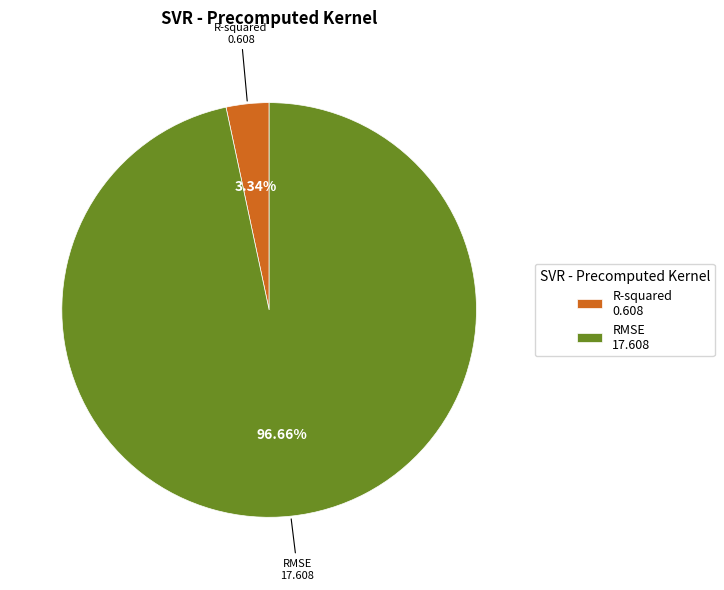

Is there a majority slice in this chart?

Yes